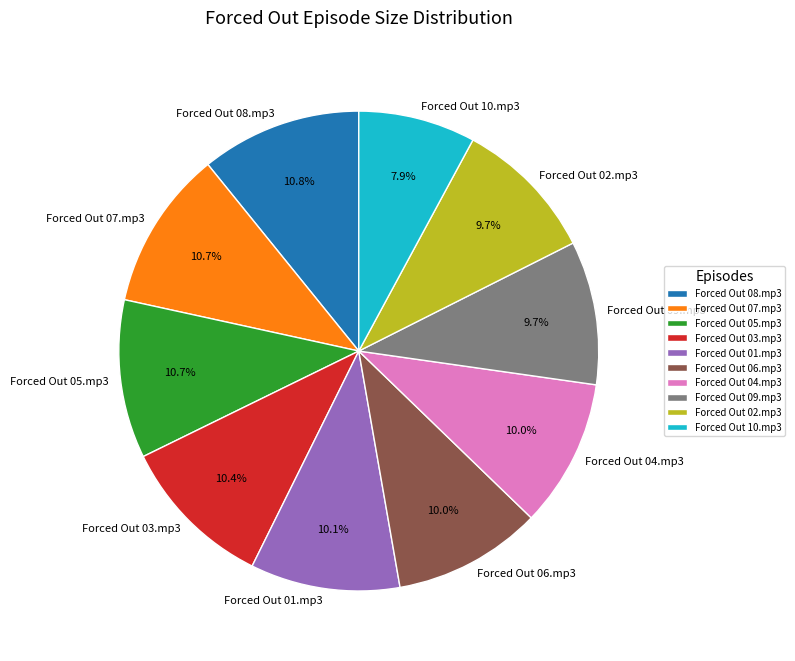

Which category has the smallest portion of the pie?

Forced Out 10.mp3